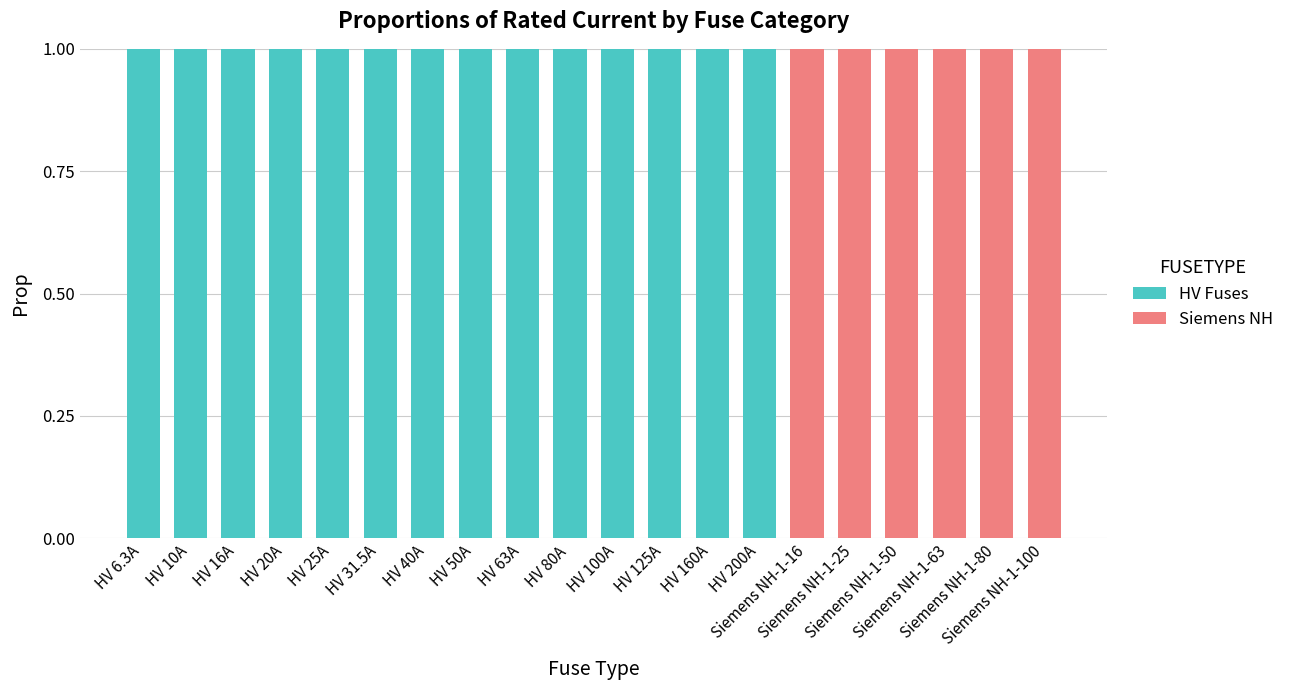

Count the number of data series in this chart.

2